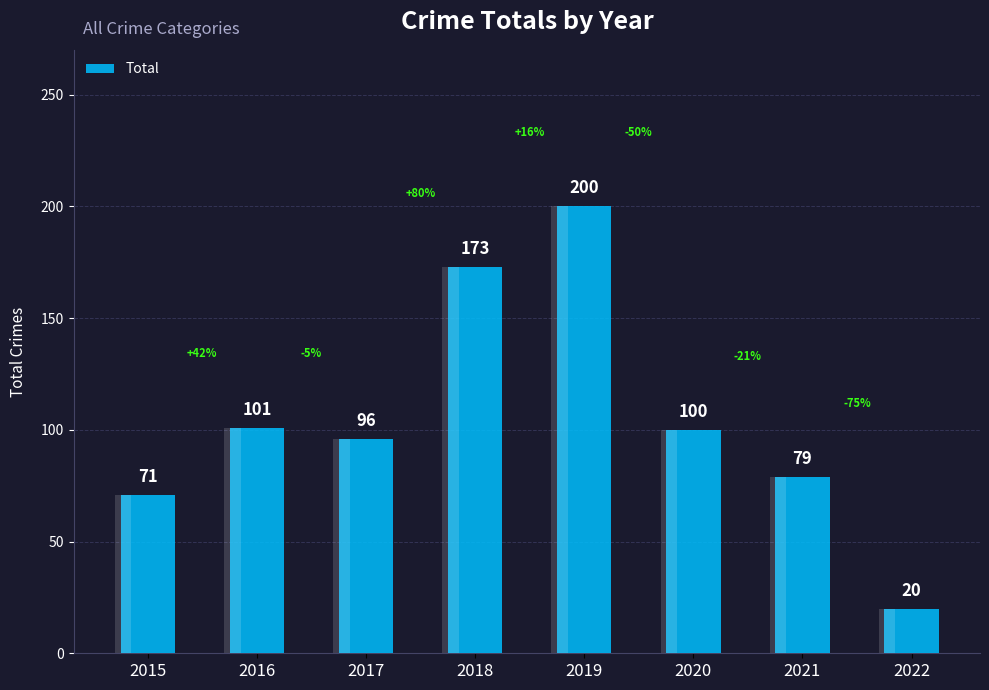

True or false: the data shows 120 at 2015.

False